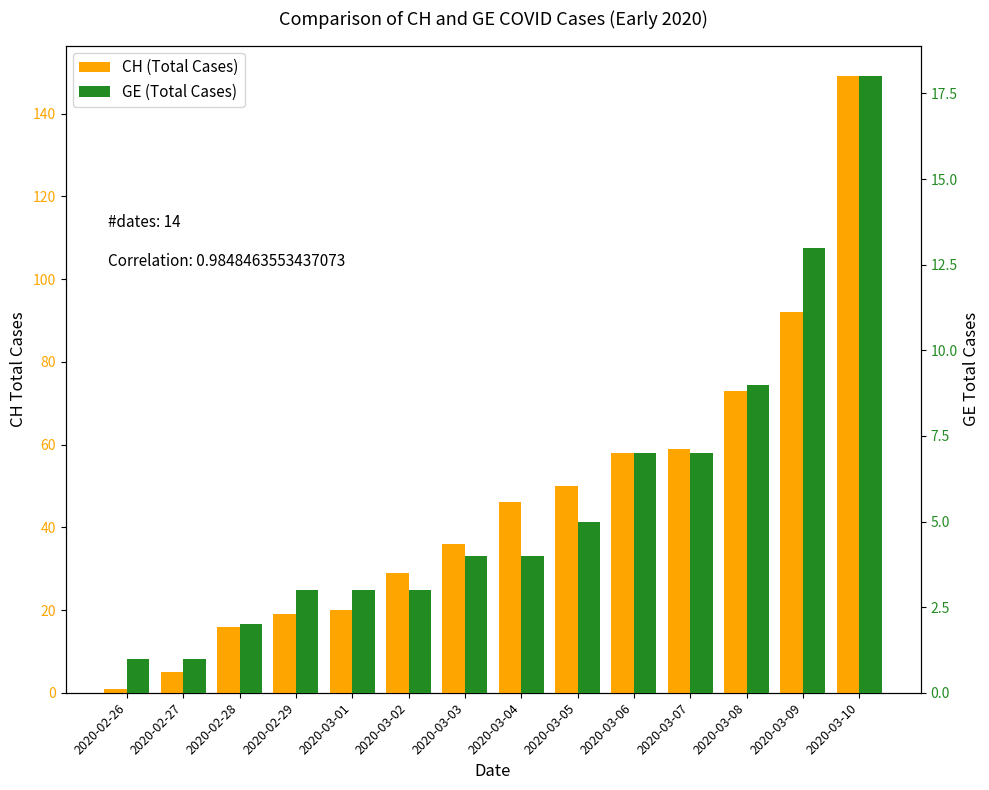

Which category has the lowest value across all series?

2020-02-26